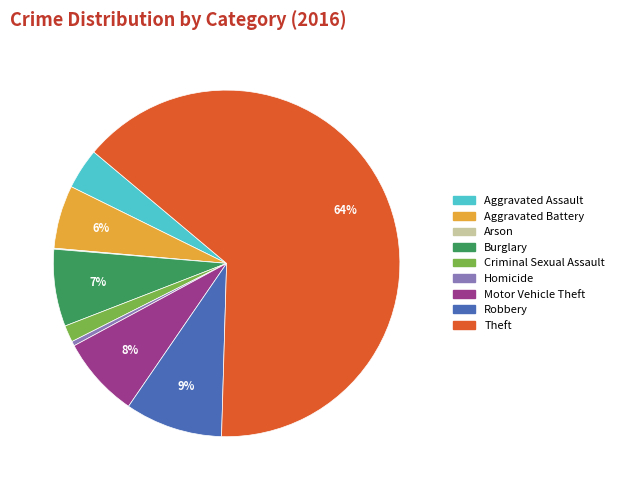

Is Theft the majority of the pie?

Yes